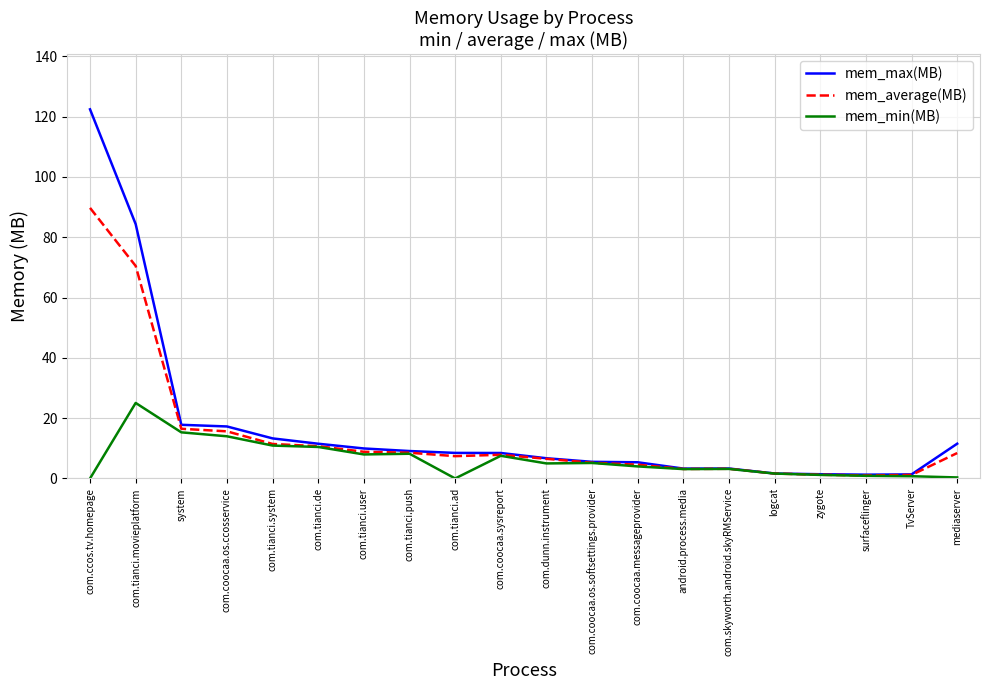

Which series has the largest range (max minus min)?

mem_max(MB)